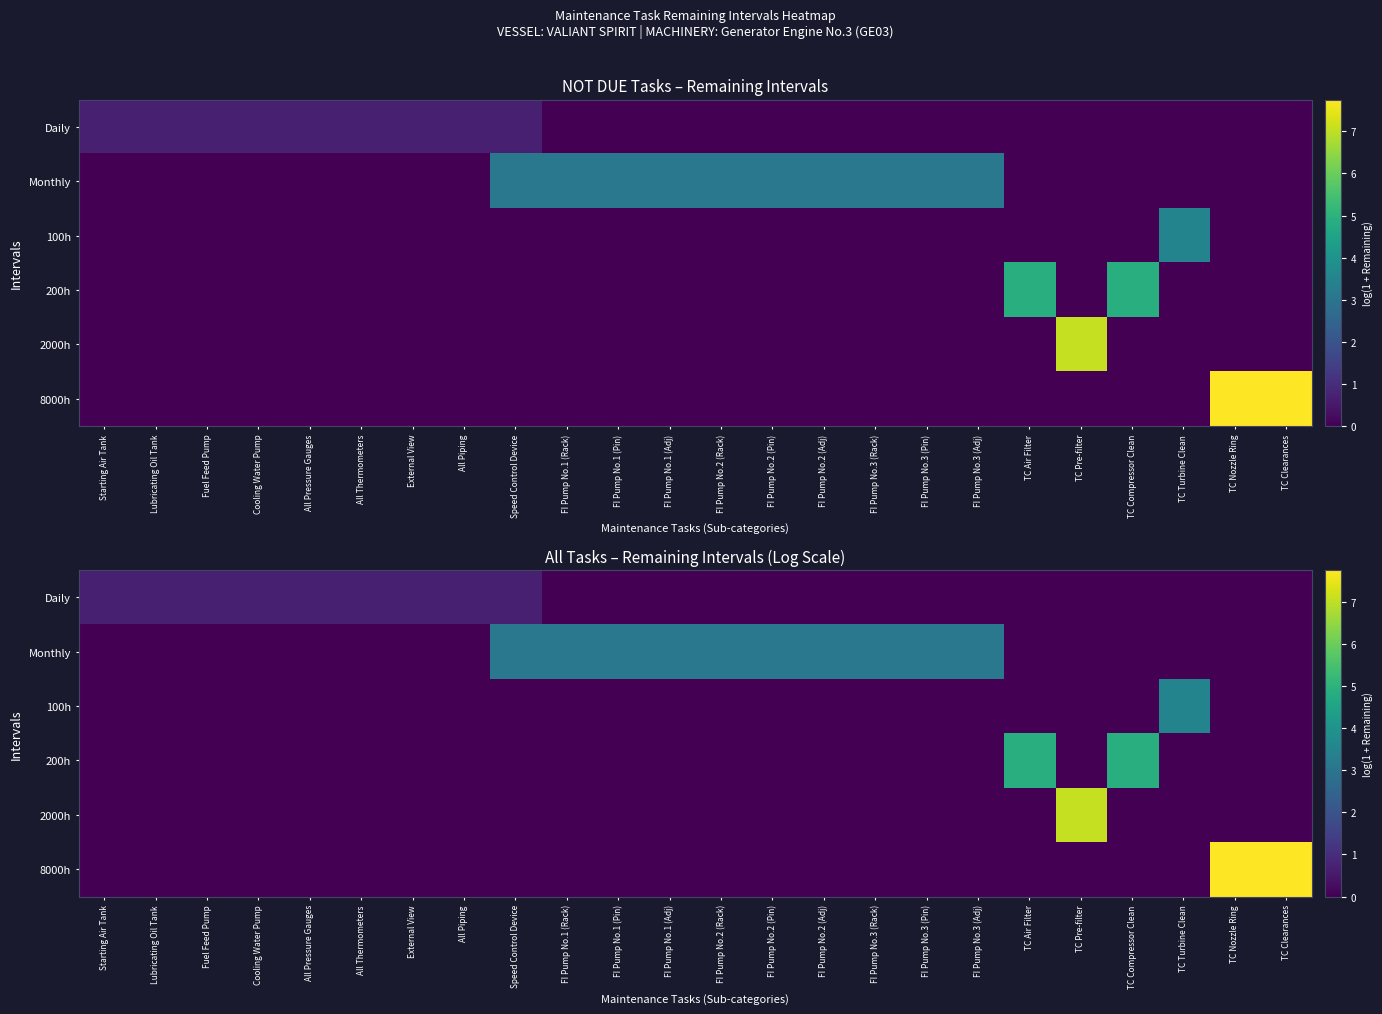

What is the highest value of the 2000h series?

7.1